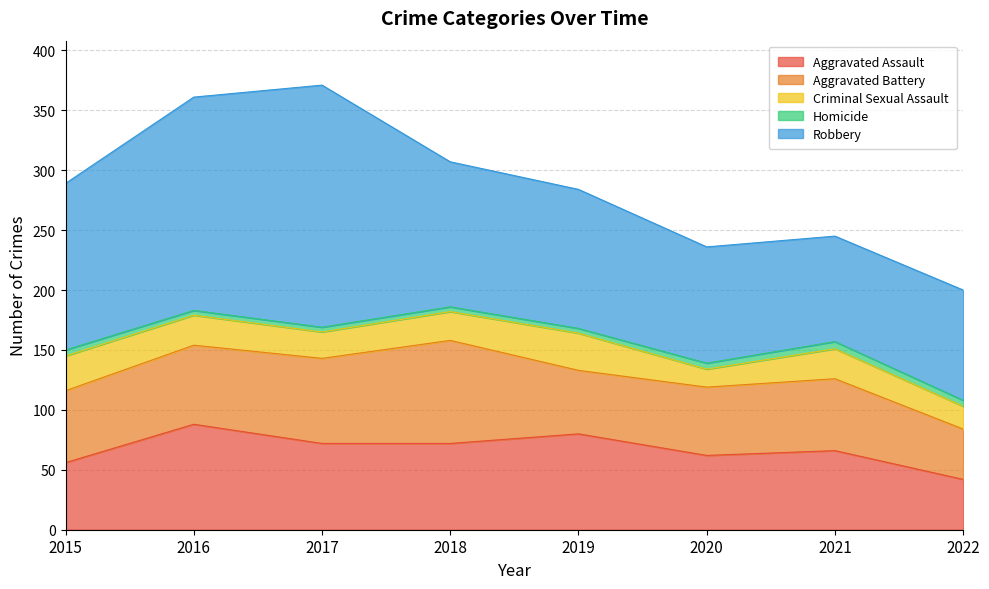

At which label is Robbery closest to 145?

2015